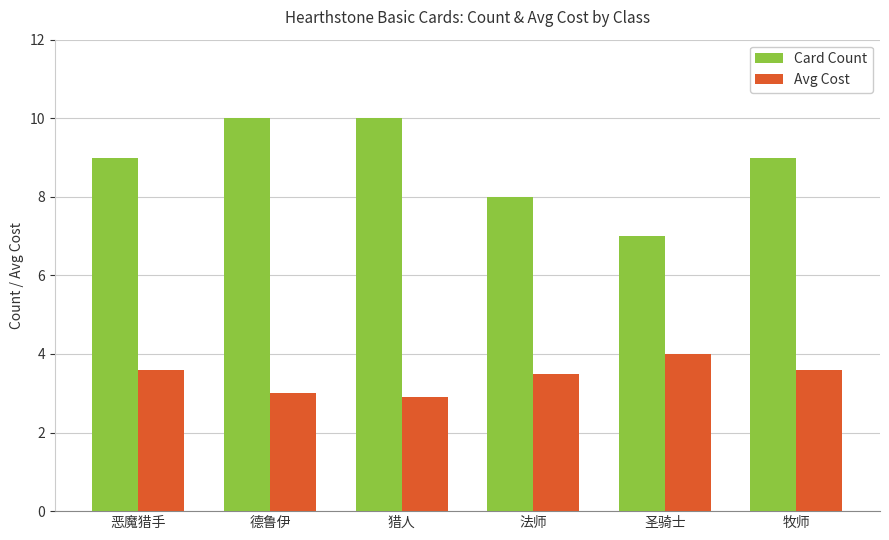

What is the value of the Avg Cost bar at the 3rd from the left?

2.9